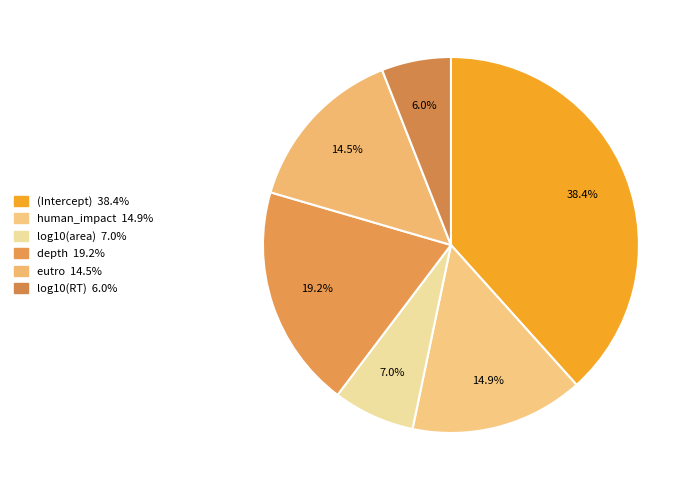

The (Intercept) slice represents 32% of the pie. True or false?

False